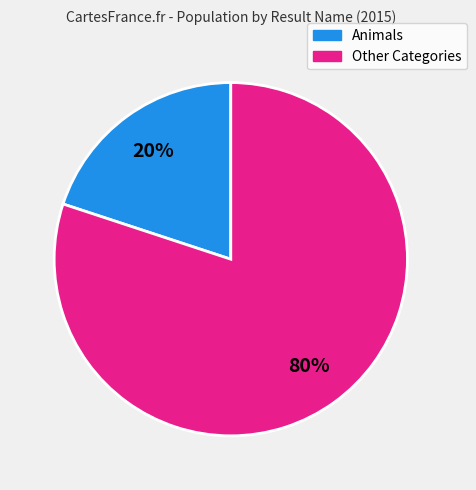

To the nearest percent, what is the difference between the largest and smallest slice percentages?

60%